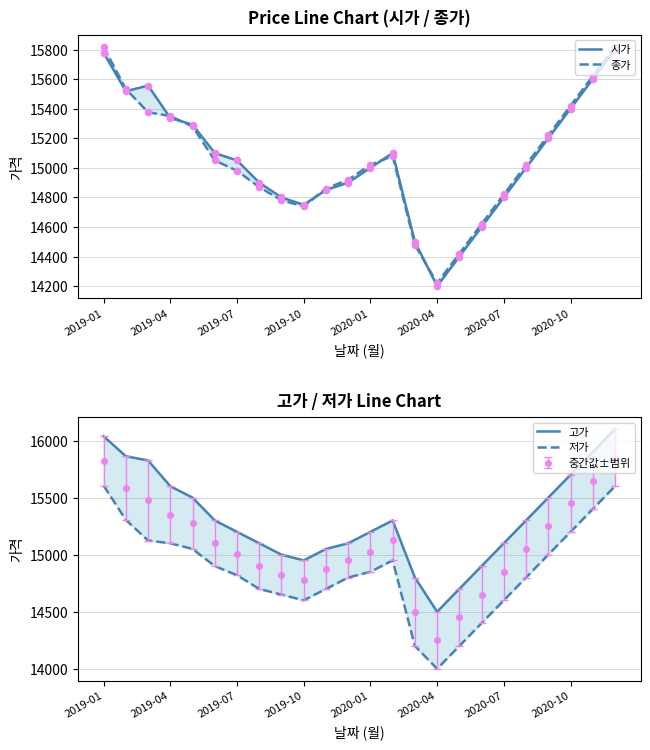

At how many categories does at least one series exceed 15461?

9